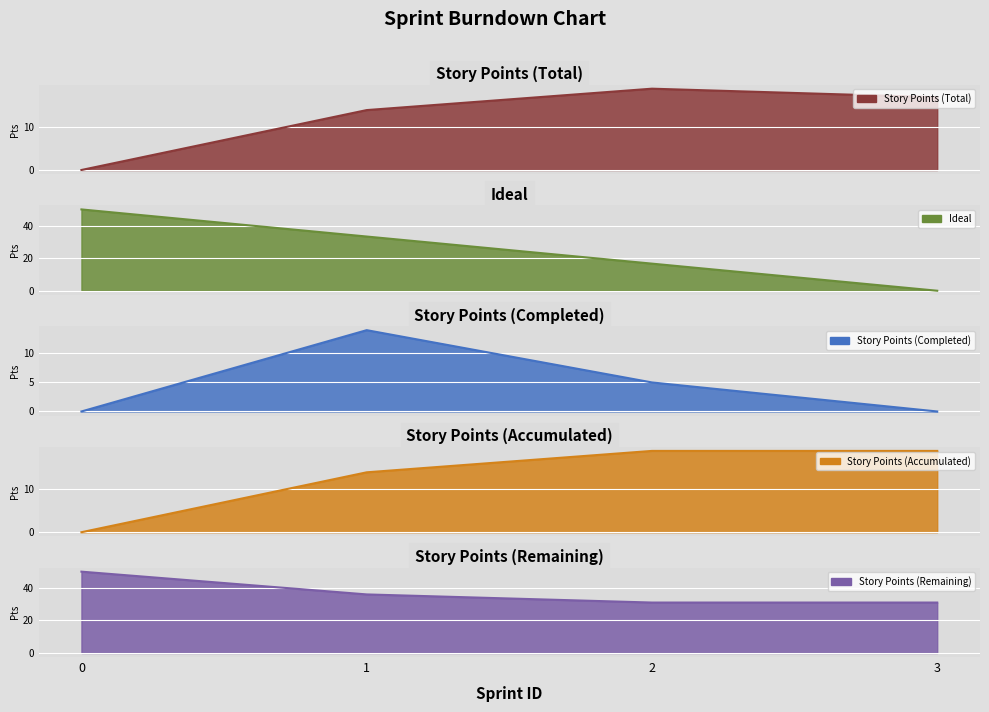

True or false: Story Points (Remaining) and Story Points (Accumulated) cross at least once.

False